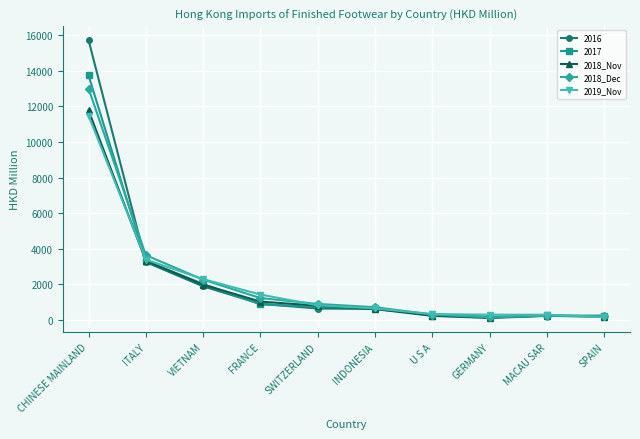

The 2019_Nov series shows 817.5 at SWITZERLAND. True or false?

True